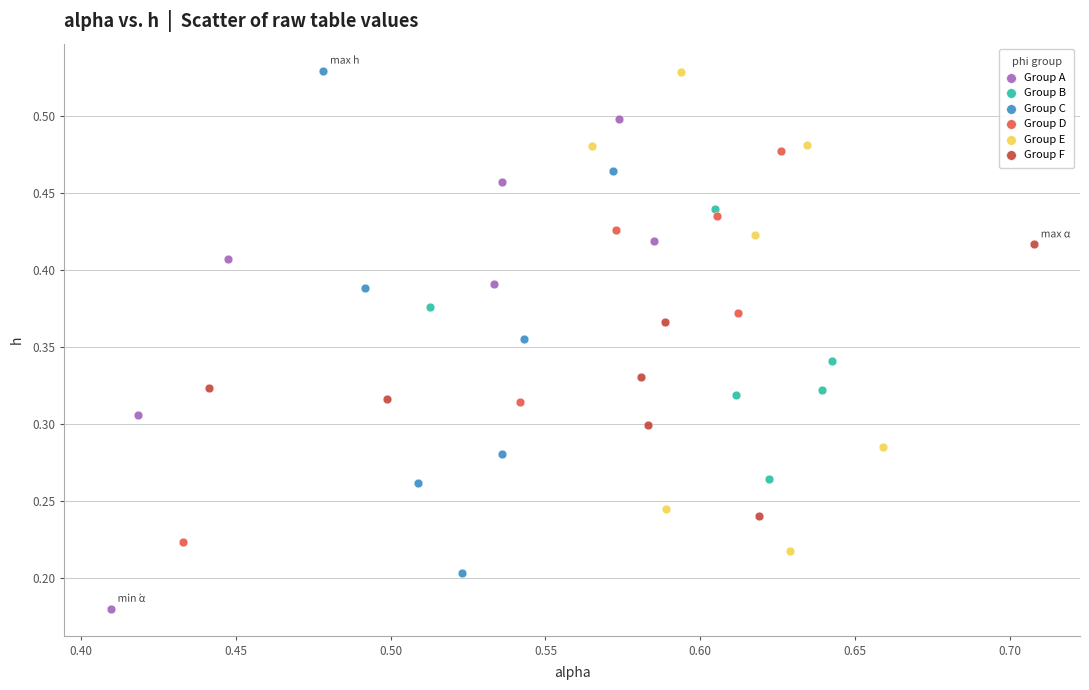

Which series reaches the minimum Y coordinate?

Group A